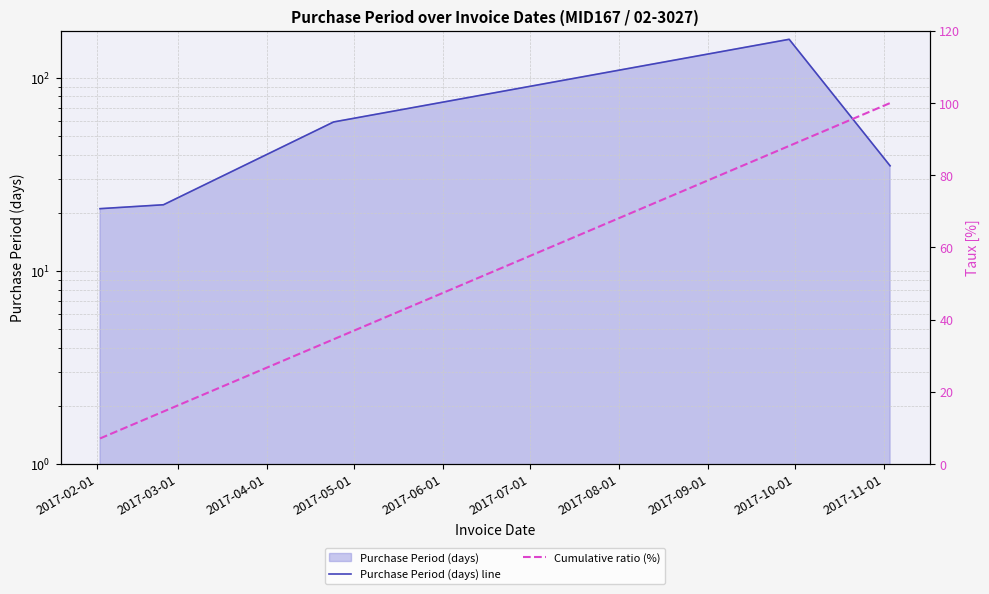

Between 2017-05-01 and 2017-02-01, which is larger?

2017-05-01